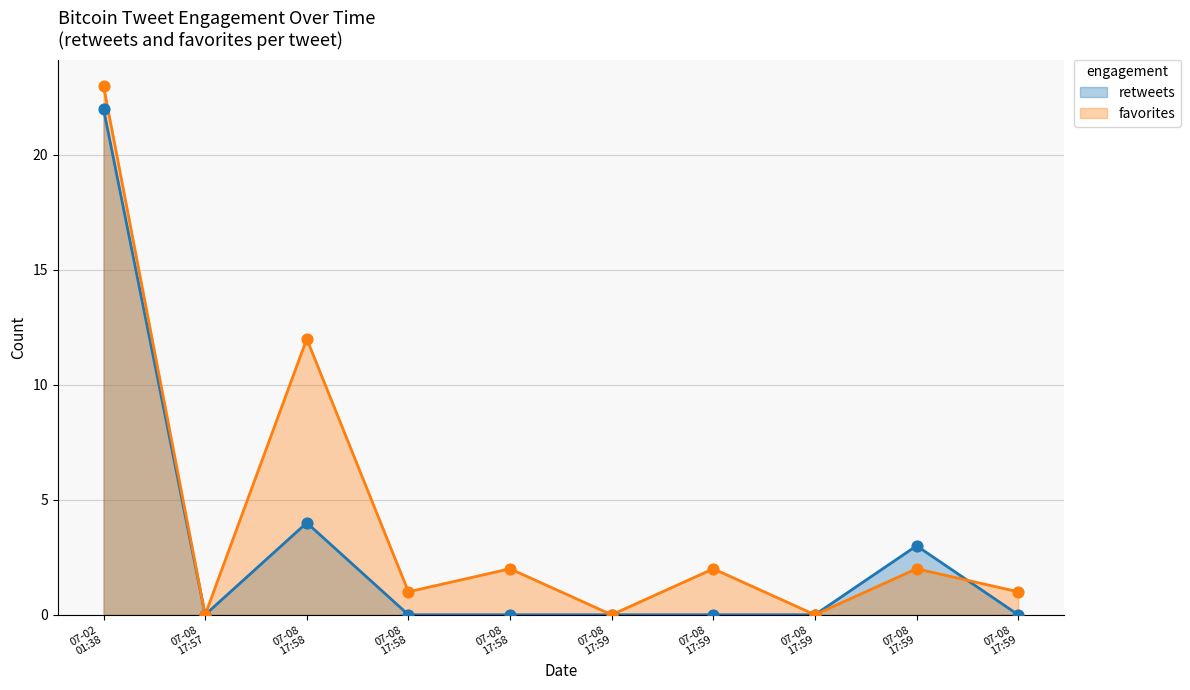

Which series contains the lowest Y value?

retweets